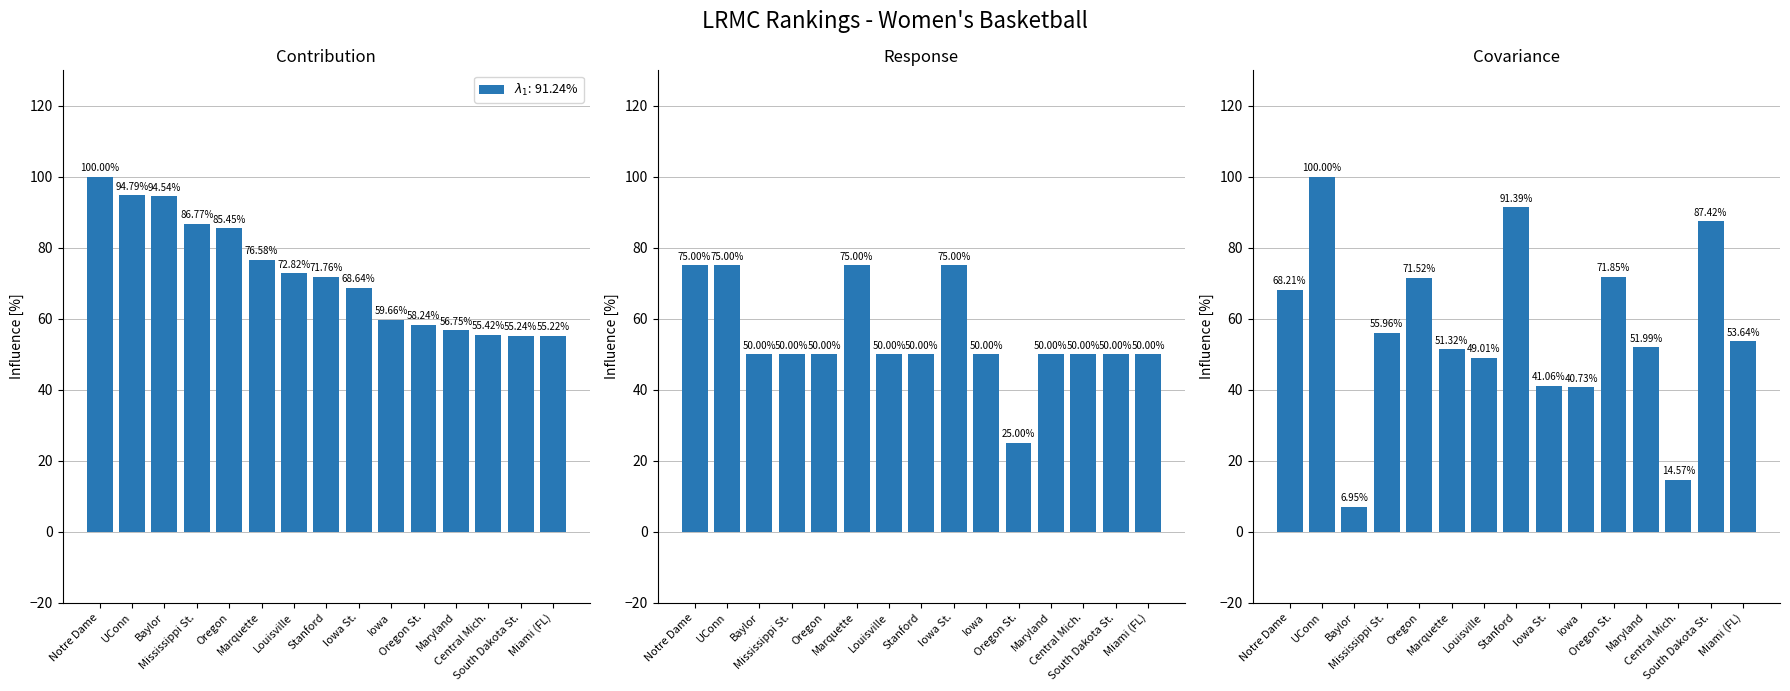

What is the value of the team_index bar at the 13th from the left?

14.6